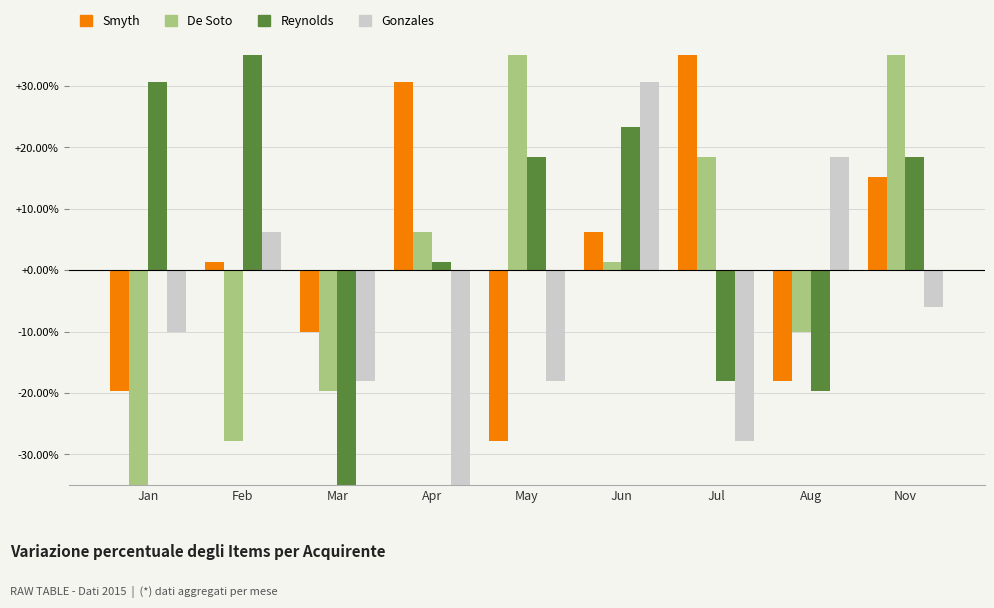

Rank the series by their maximum value, from lowest to highest.

Gonzales, Smyth, De Soto, Reynolds